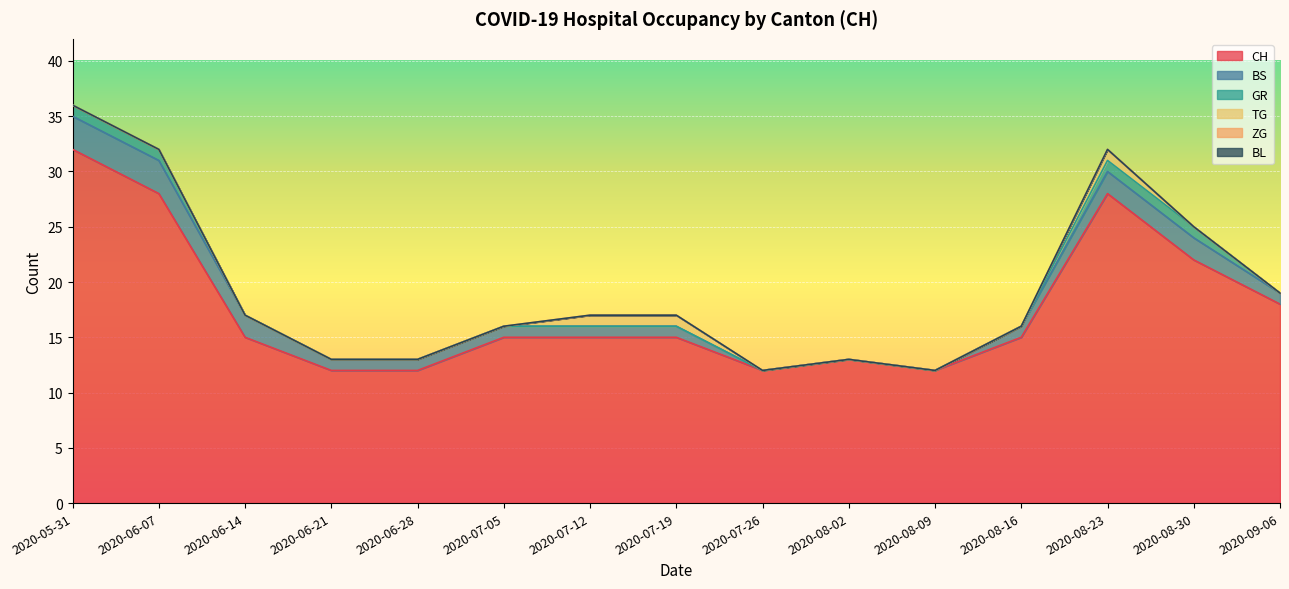

What is the difference between the maximum and minimum values in the GR series?

1